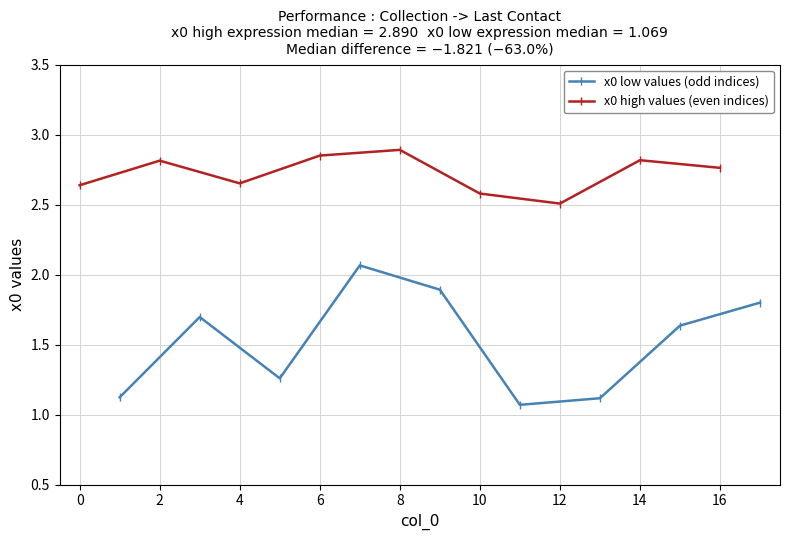

In x0 low values (odd indices), how many points are higher than both neighbors (excluding endpoints)?

2